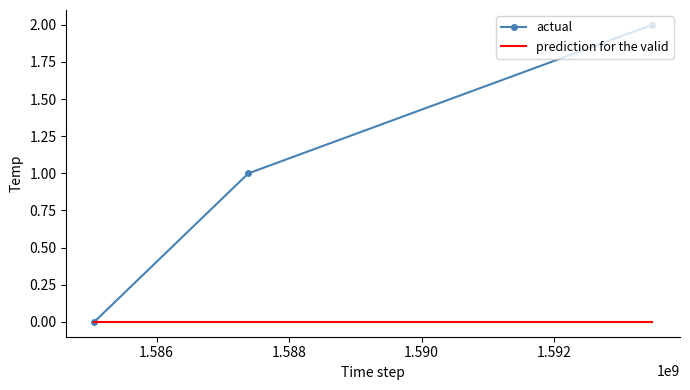

List the series in order of their overall mean, lowest first.

prediction for the valid, actual